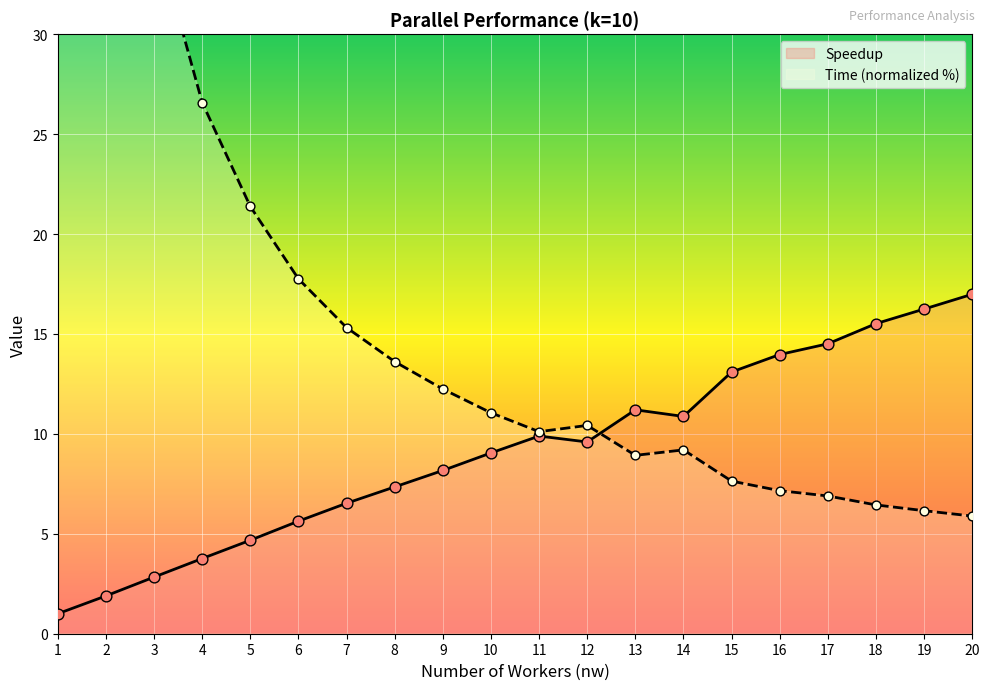

Which series contains the highest Y value?

Time (normalized %)